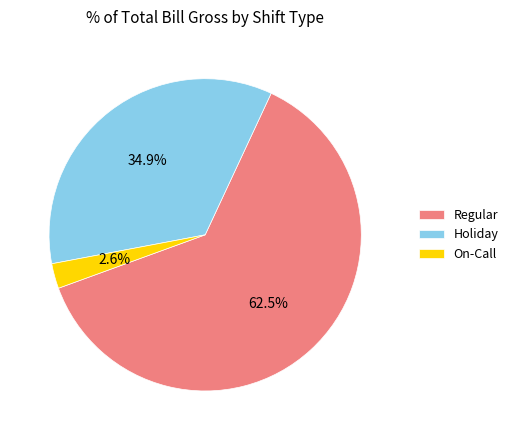

Which slice is the largest?

Regular